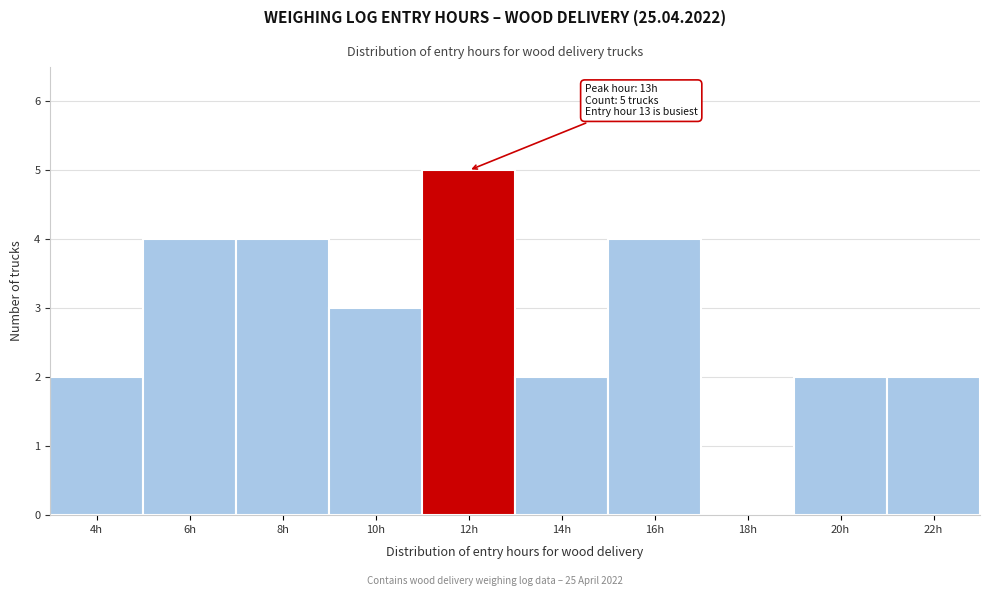

Reading left to right, transcribe all the data shown in this chart.

4h=2	6h=4	8h=4	10h=3	12h=5	14h=2	16h=4	18h=0	20h=2	22h=2